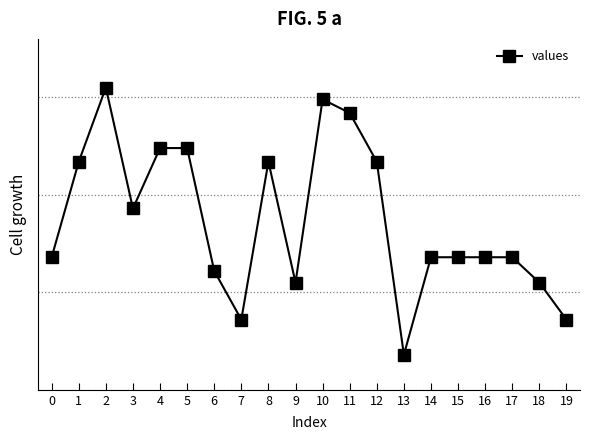

What is the ratio of the value at 7 to the value at 2?

0.5